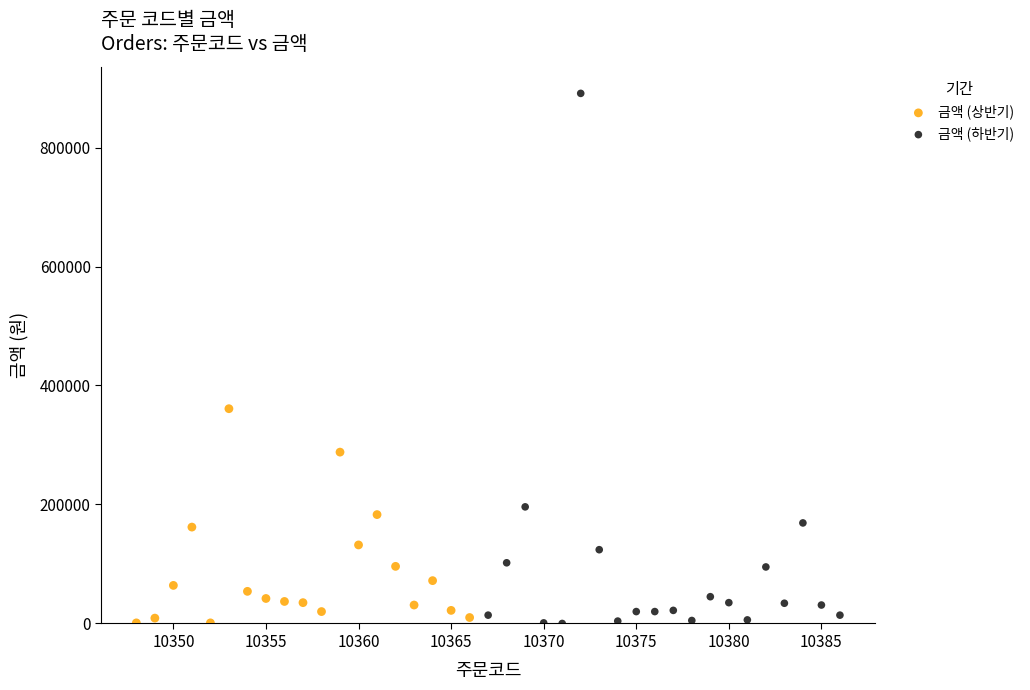

Which series contains the highest Y value?

금액 (하반기)